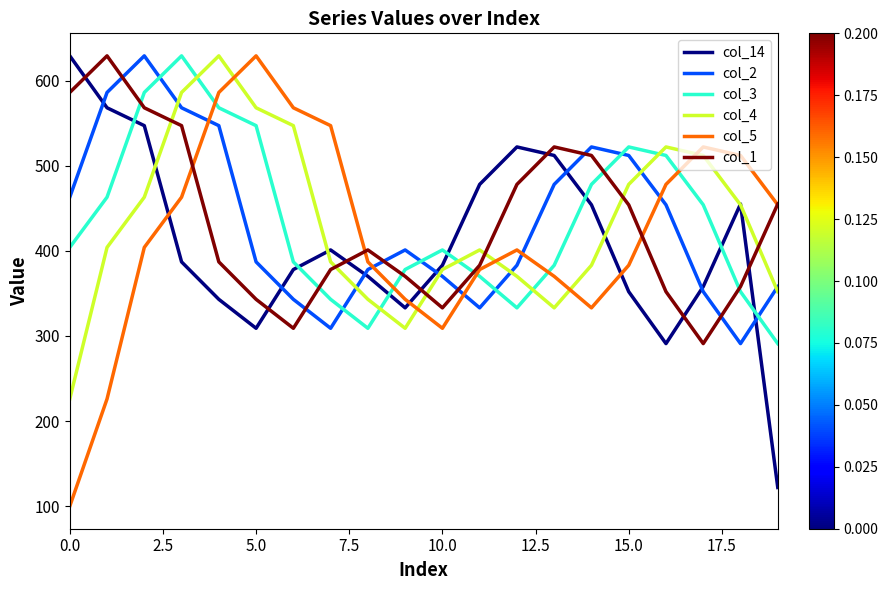

True or false: col_3 and col_4 cross at least once.

True